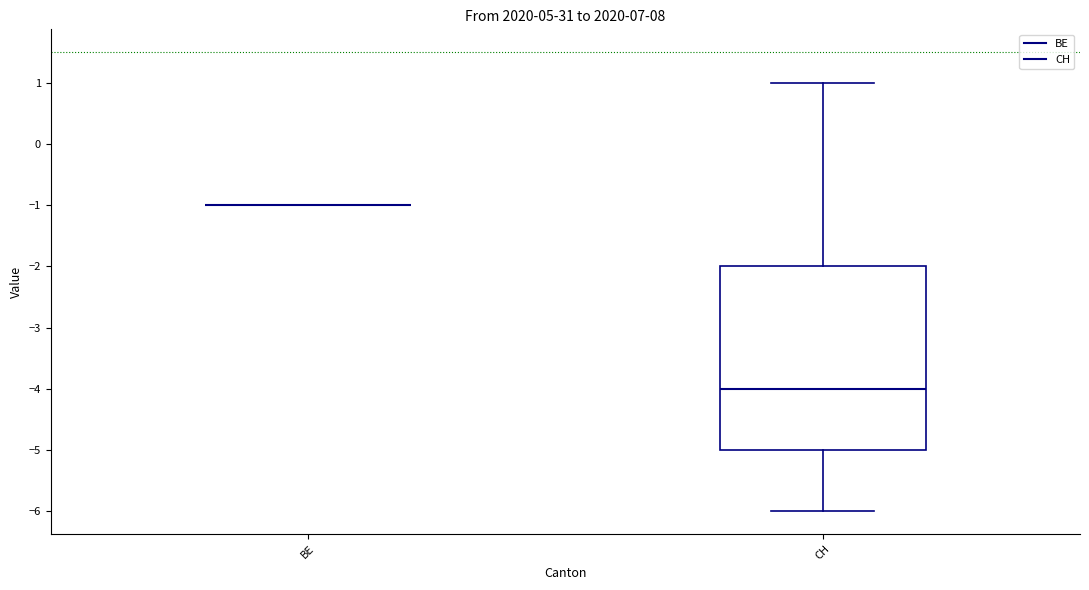

Reading left to right, transcribe this box plot: for each box, give where its median line is, the range the box spans, and where its two whiskers end, as read against the y-axis. The values are not printed on the chart, so give them approximately, as read against the axis.

BE: box collapsed to a line at -1, whiskers -1 to -1
CH: median -4, box -5 to -2, whiskers -6 to 1